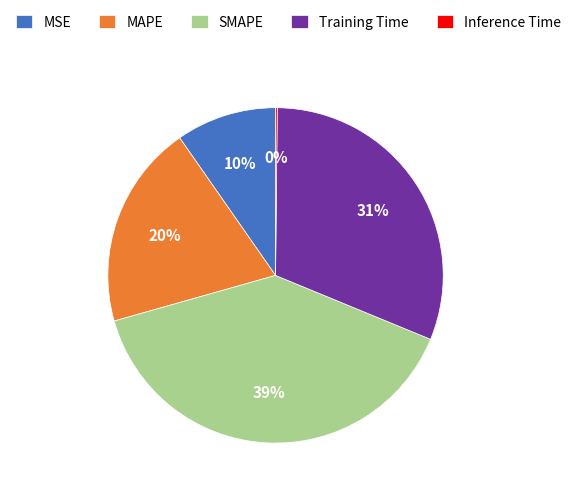

What is the largest slice in the pie chart?

SMAPE